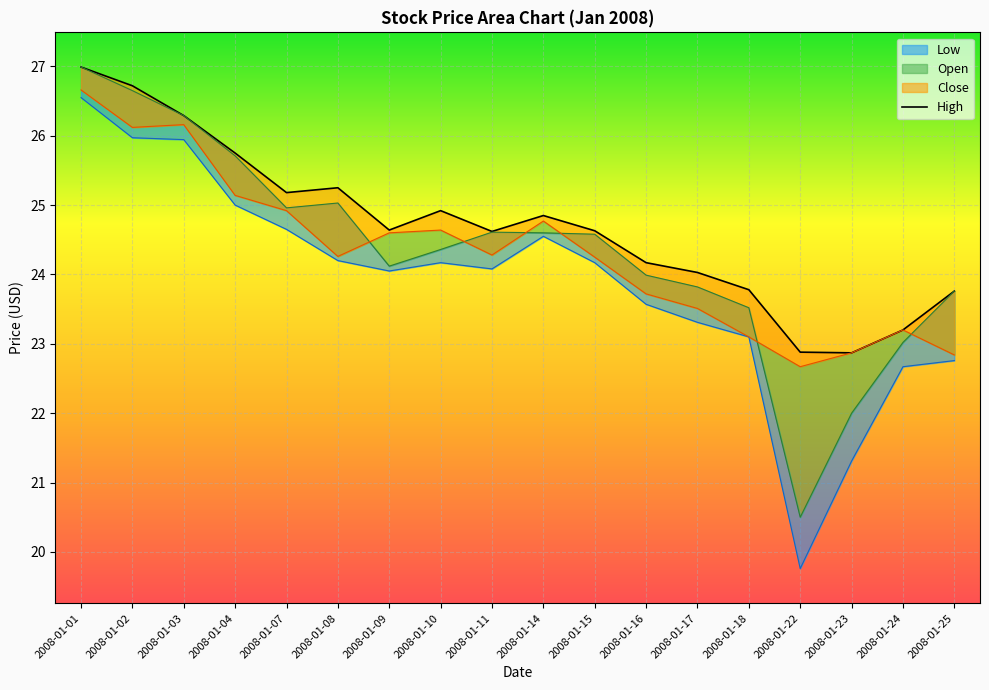

At which category does the data reach its first local valley?

2008-01-07